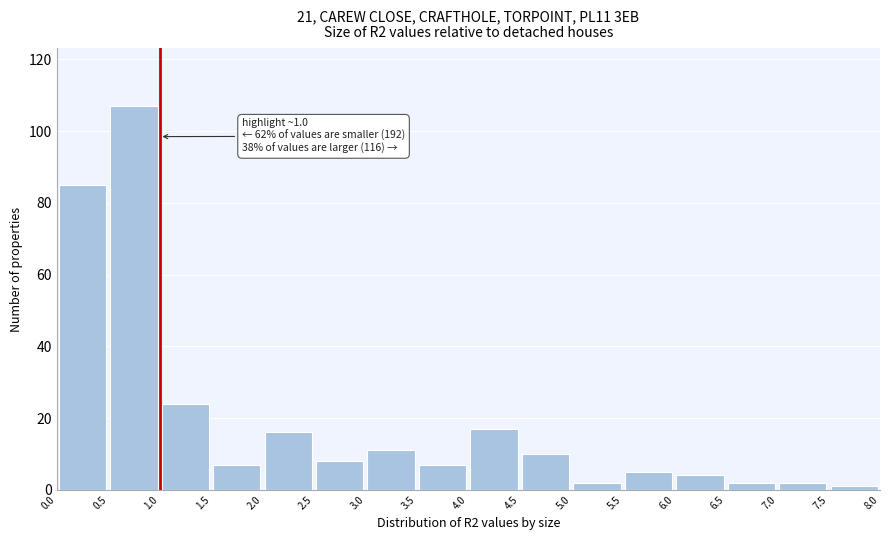

Which range on the x-axis has the tallest bar?

0.5 to 1.0